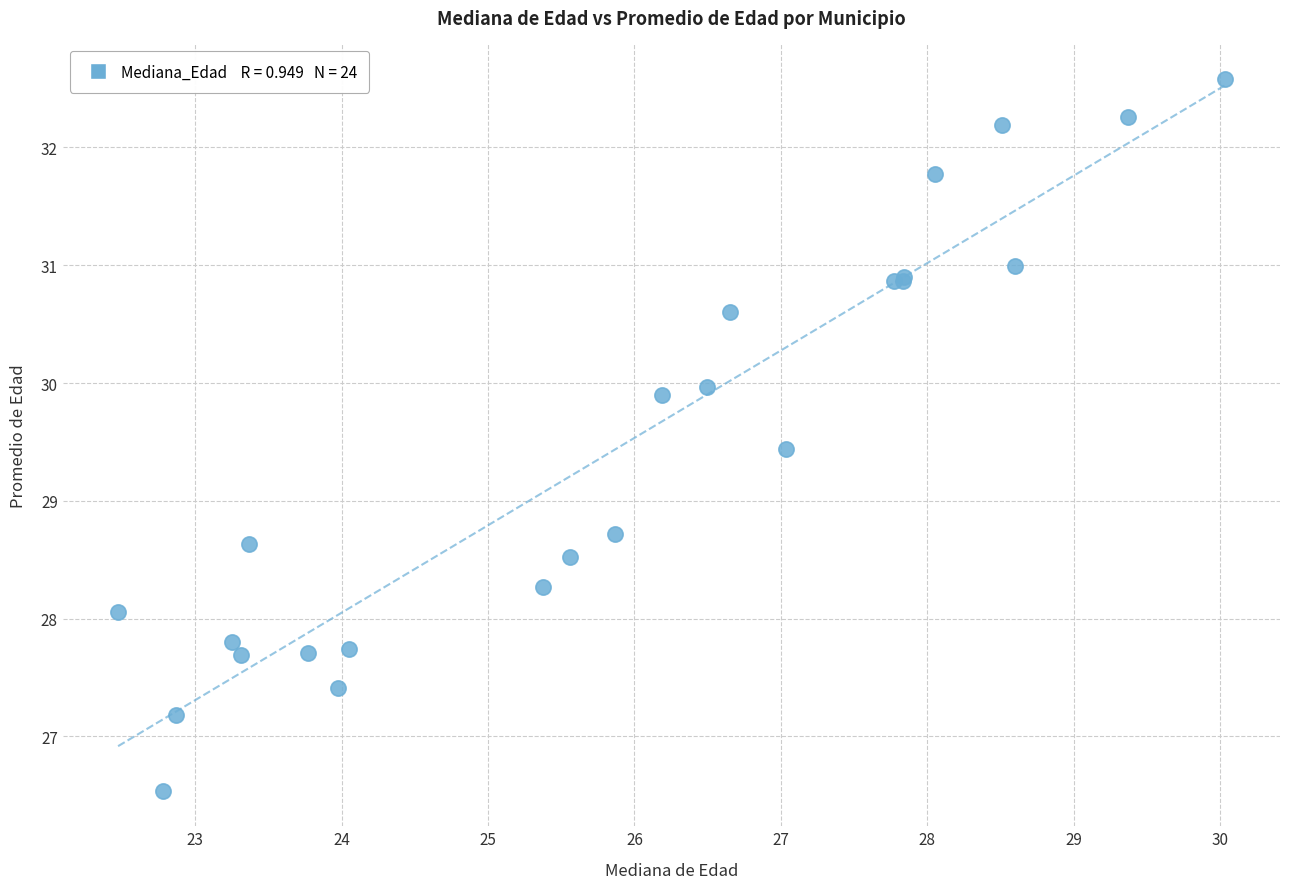

What Y value in the scatter plot is closest to 29?

28.7